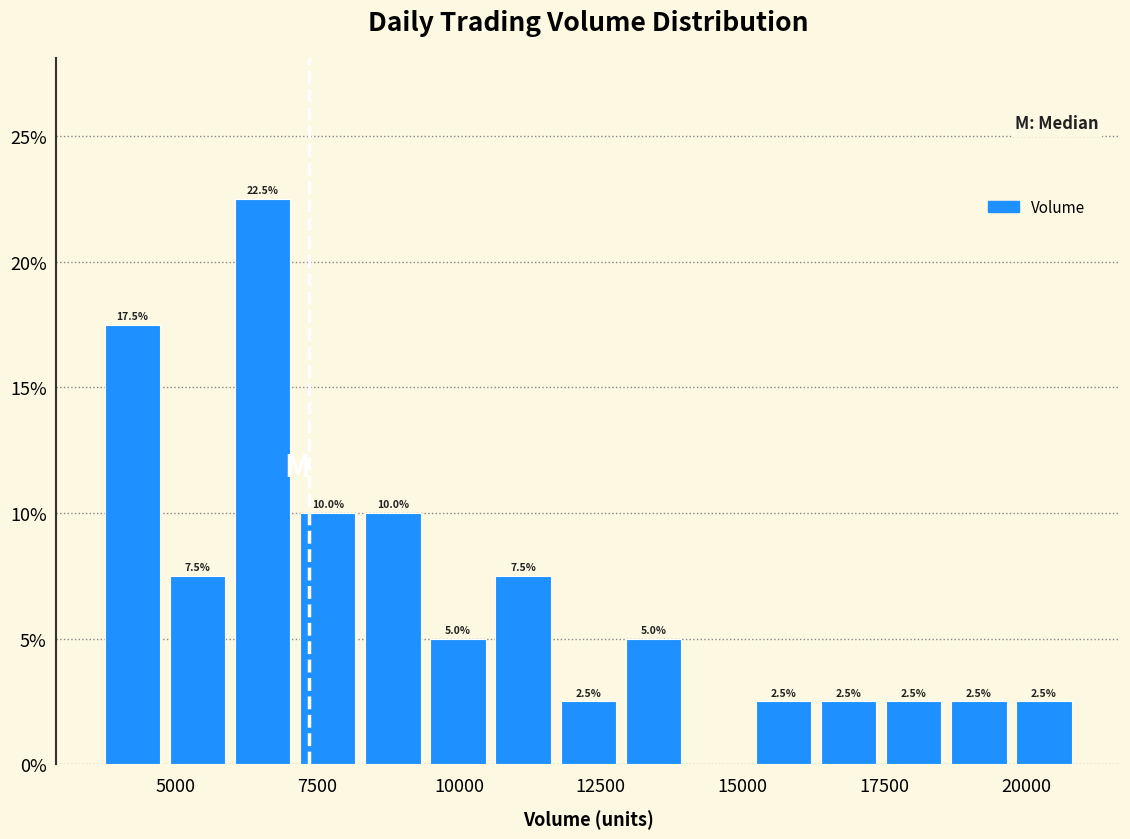

Around what value on the x-axis is the tallest bar? Give the approximate position of its centre, as read against the axis.

6500